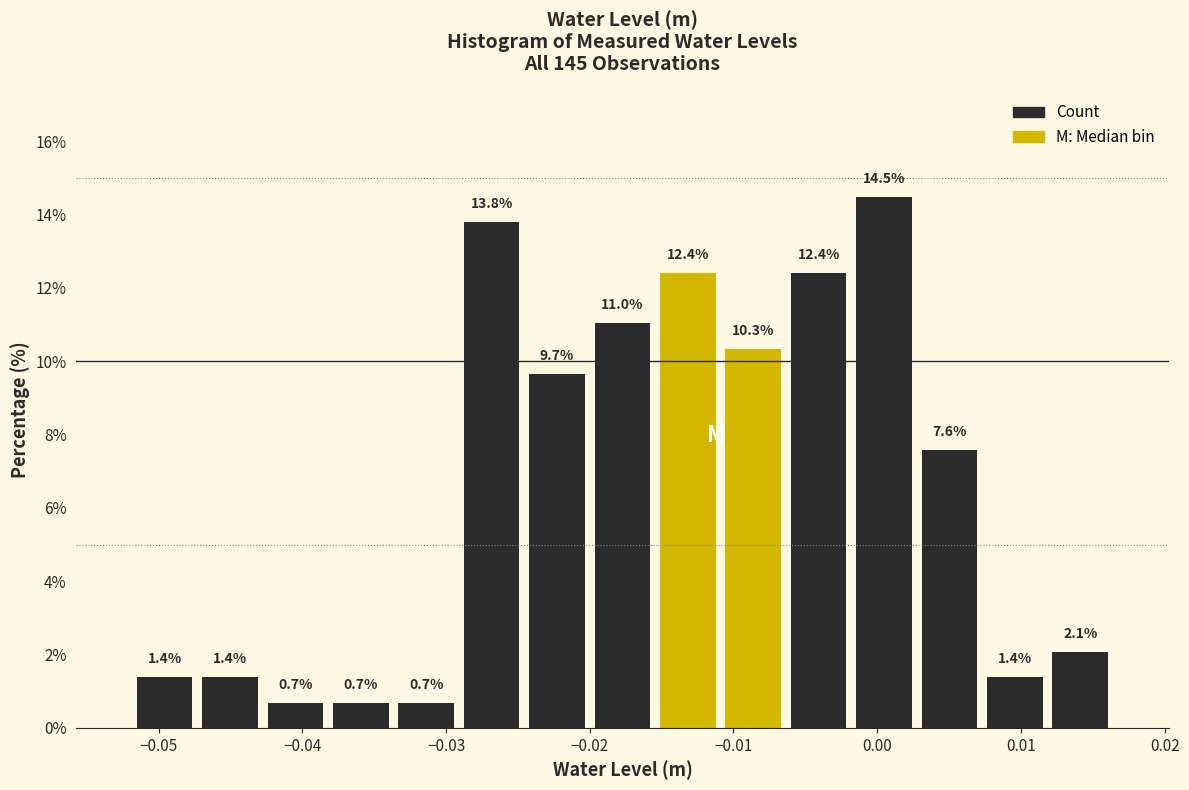

Reading left to right, transcribe this chart: for each bar, give the range it covers on the x-axis and its height. The bar edges are not printed on the chart, so give them approximately, as read against the axis.

-0.052 to -0.047: 1.4
-0.047 to -0.043: 1.4
-0.043 to -0.038: 0.7
-0.038 to -0.034: 0.7
-0.034 to -0.029: 0.7
-0.029 to -0.025: 13.8
-0.025 to -0.020: 9.7
-0.020 to -0.015: 11.0
-0.015 to -0.011: 12.4
-0.011 to -0.006: 10.3
-0.006 to -0.002: 12.4
-0.002 to 0.003: 14.5
0.003 to 0.007: 7.6
0.007 to 0.012: 1.4
0.012 to 0.016: 2.1